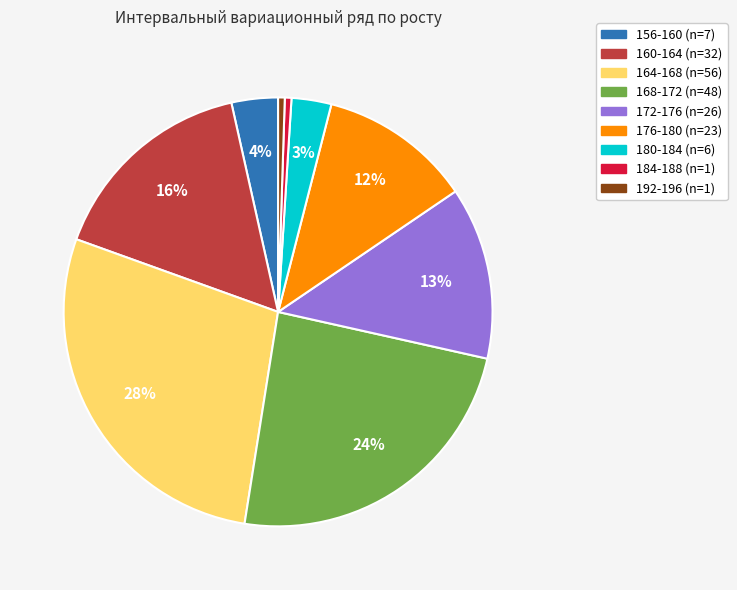

How many segments does this pie chart have?

9